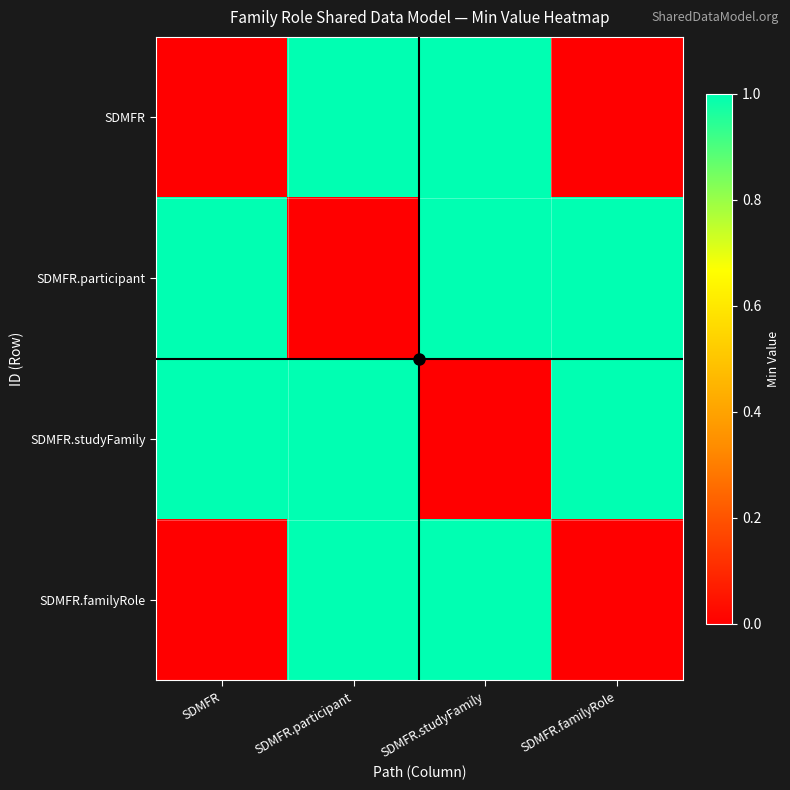

Which series has the largest range (max minus min)?

SDMFR